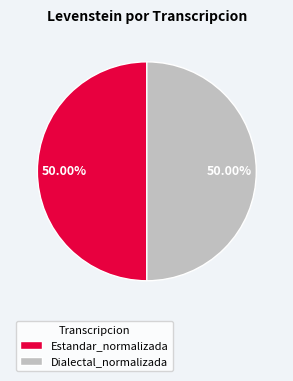

Combined, do Dialectal_normalizada and Estandar_normalizada account for over 50%?

Yes